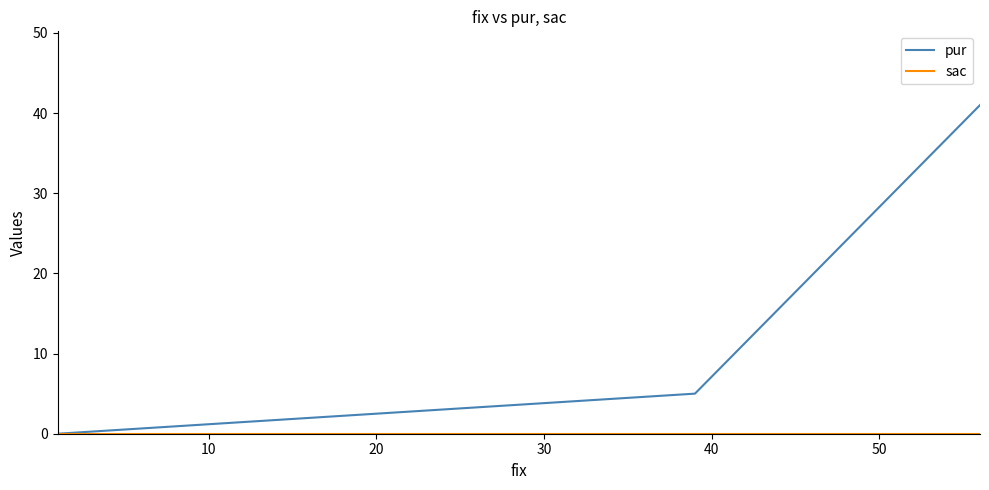

At how many categories does at least one series exceed 4?

2